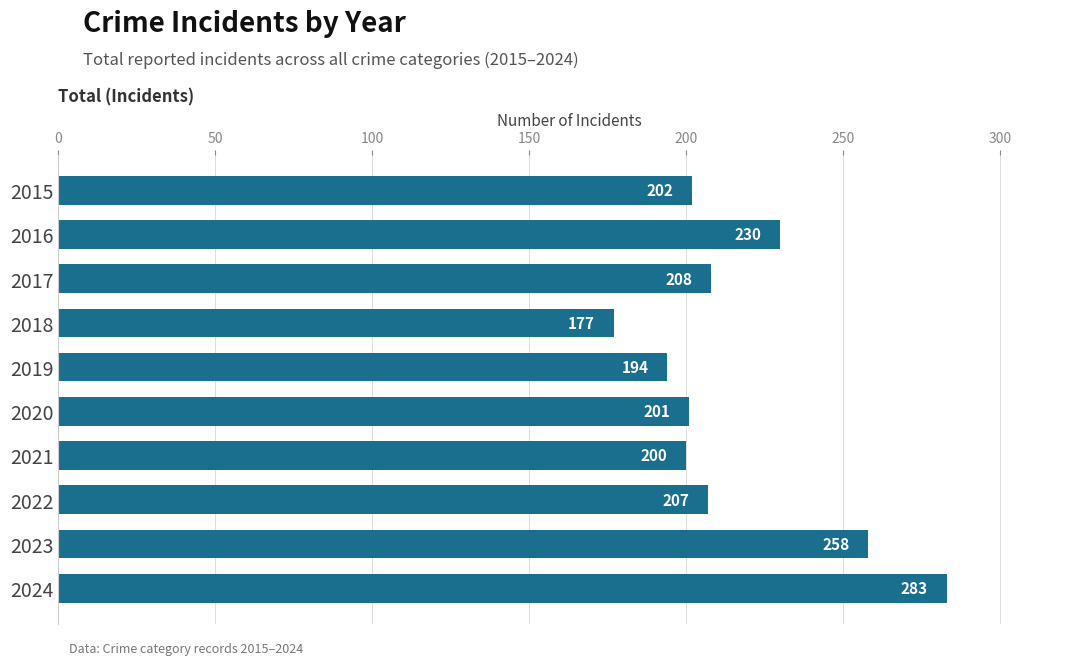

Between 2019 and 2021, which is larger?

2021